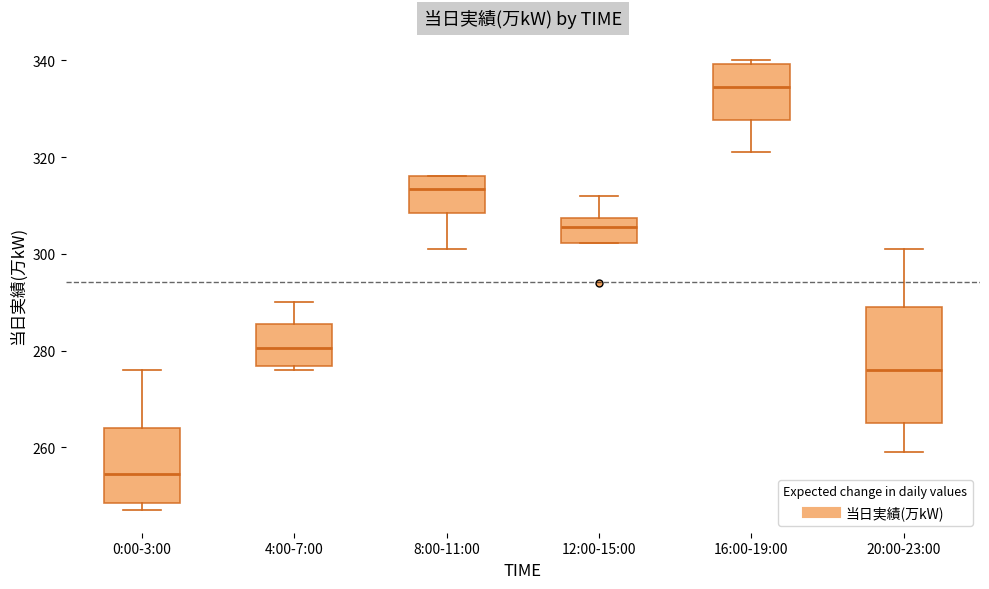

Which box has the lowest median line?

0:00-3:00